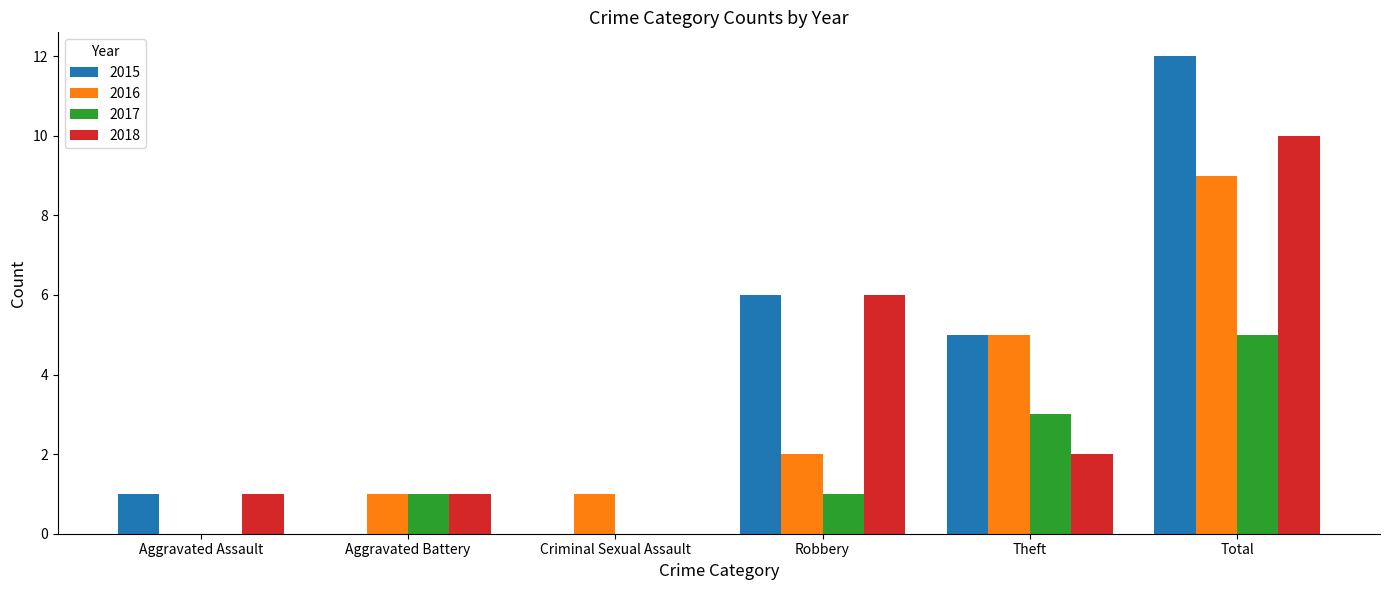

What is the maximum value for 2016?

9